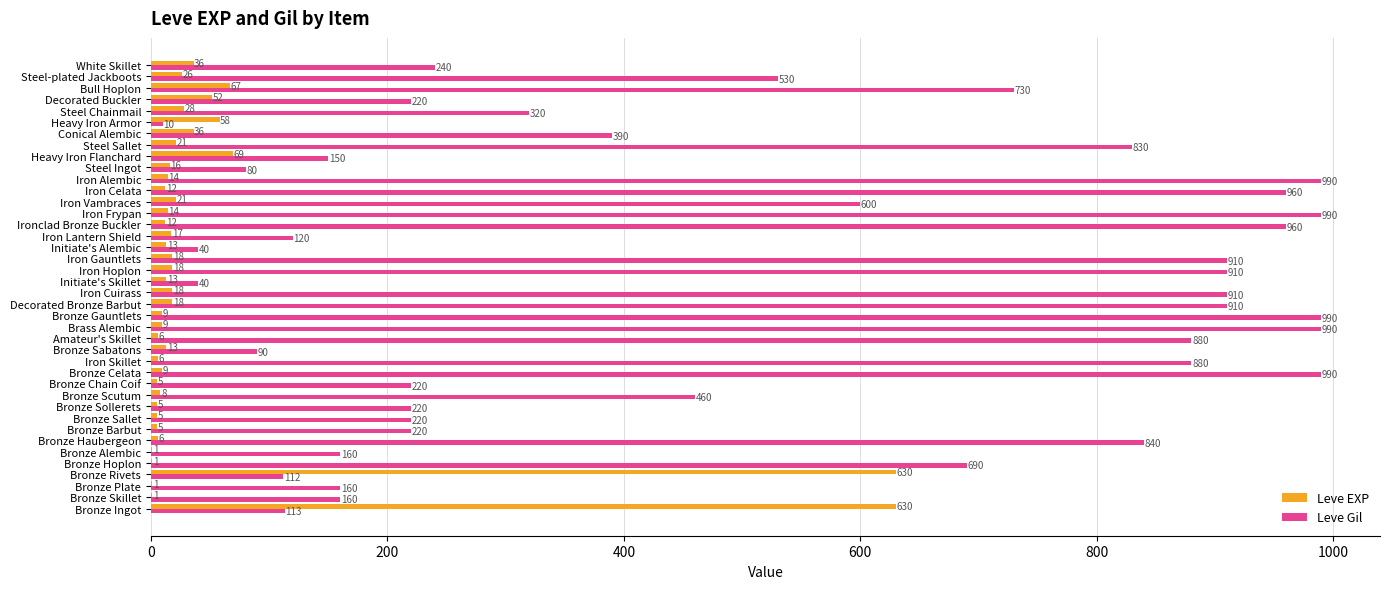

What is the sum of all Leve Gil values?

20235